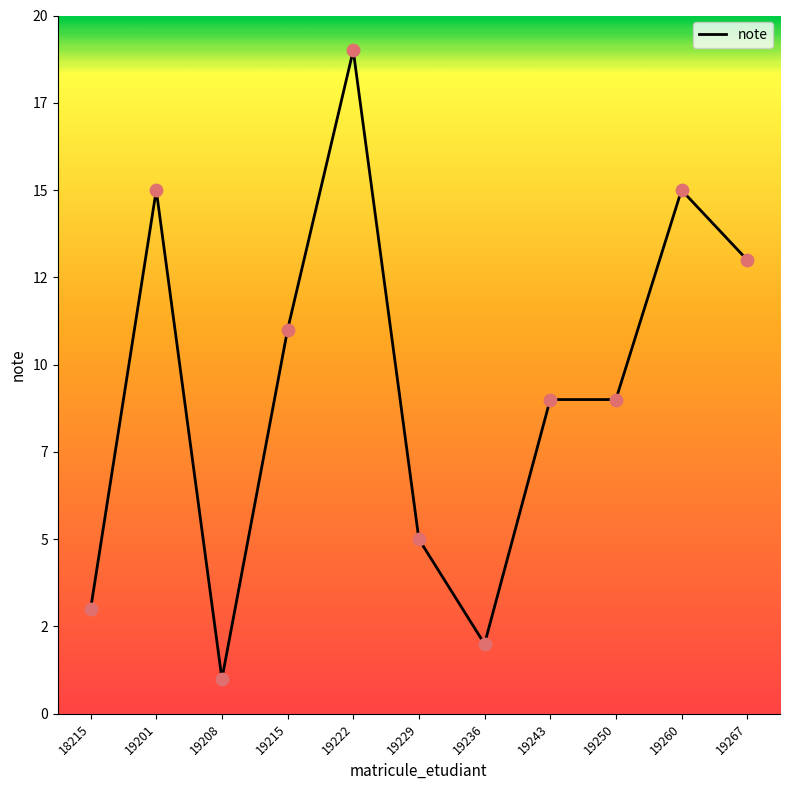

Between 18215 and 19260, which is larger?

19260